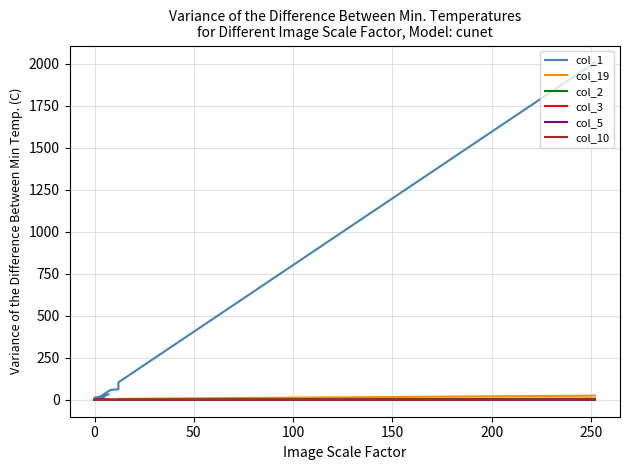

What is the difference between the maximum and second lowest values in the col_2 series?

7